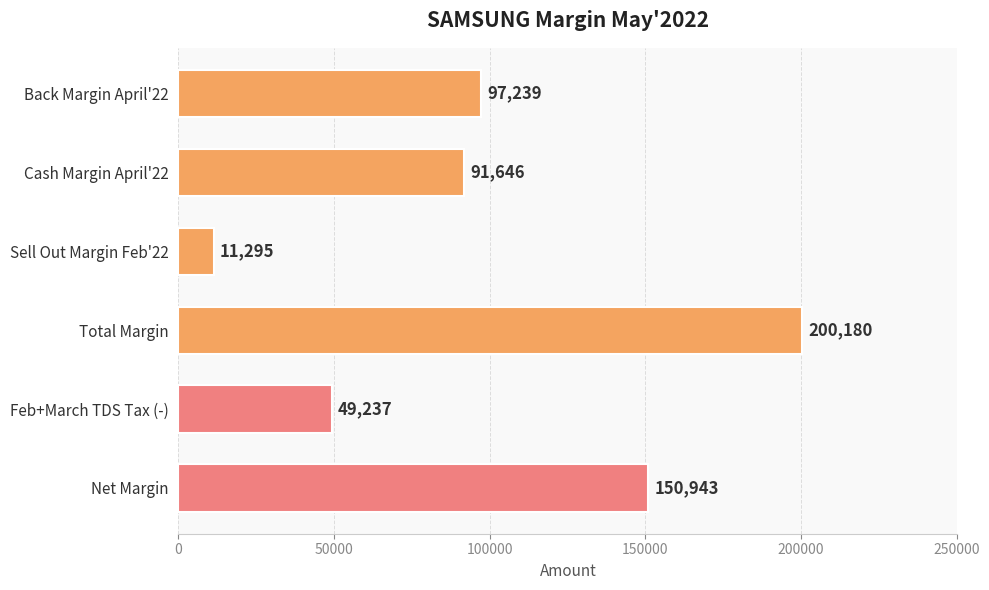

True or false: the data shows 237335 at Net Margin.

False